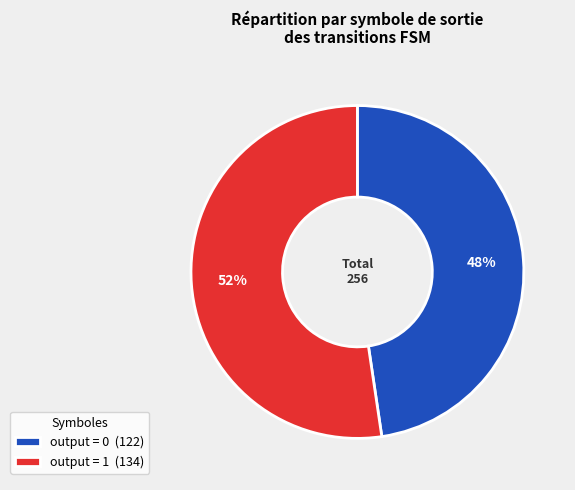

To the nearest percent, what percentage of the pie is output = 1 (134)?

52%